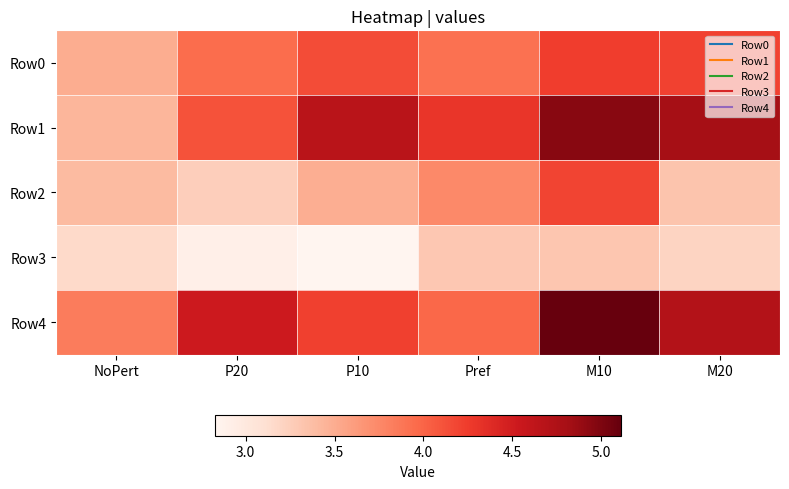

Which series has the widest spread of values?

Row1